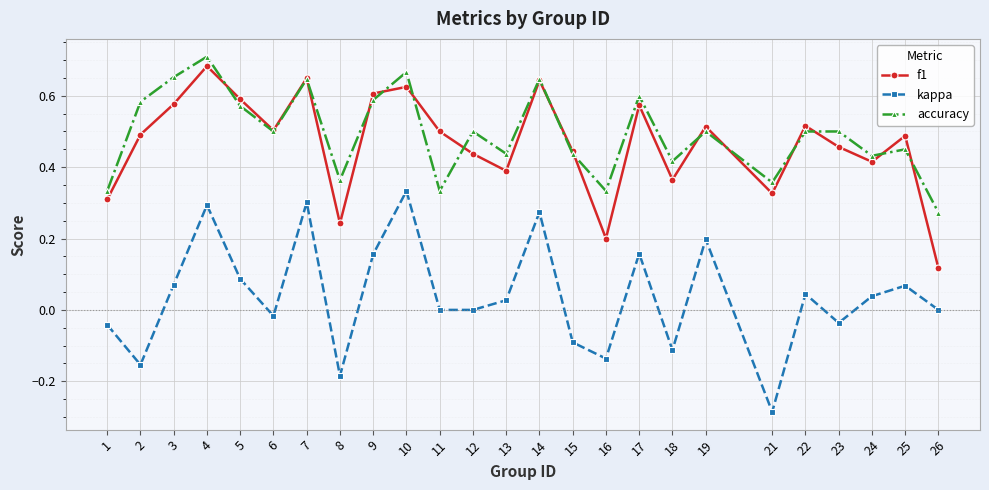

Where is the first local maximum for f1?

4